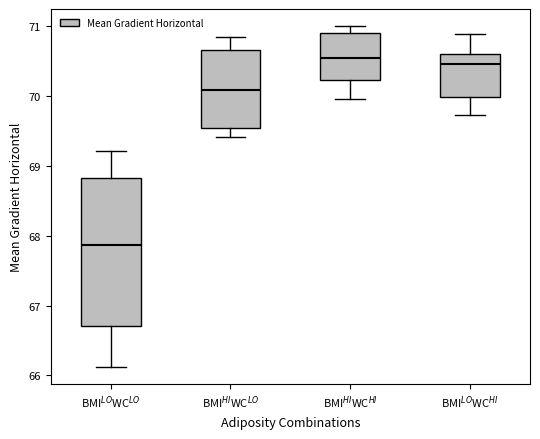

Comparing the boxes themselves (not the whiskers), which one is the tallest?

BMI$^{LO}$WC$^{LO}$